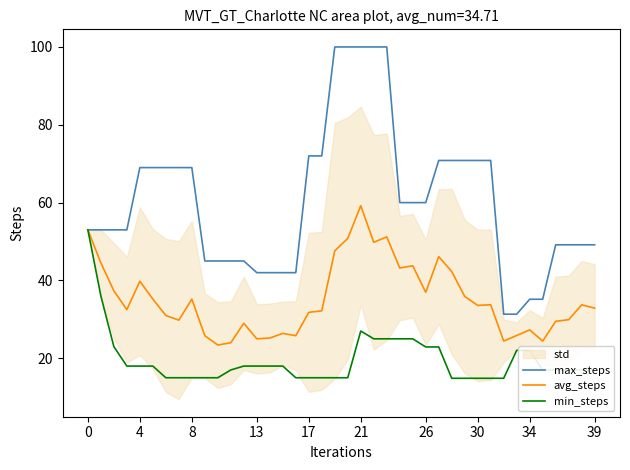

How many lines are shown in the chart?

3